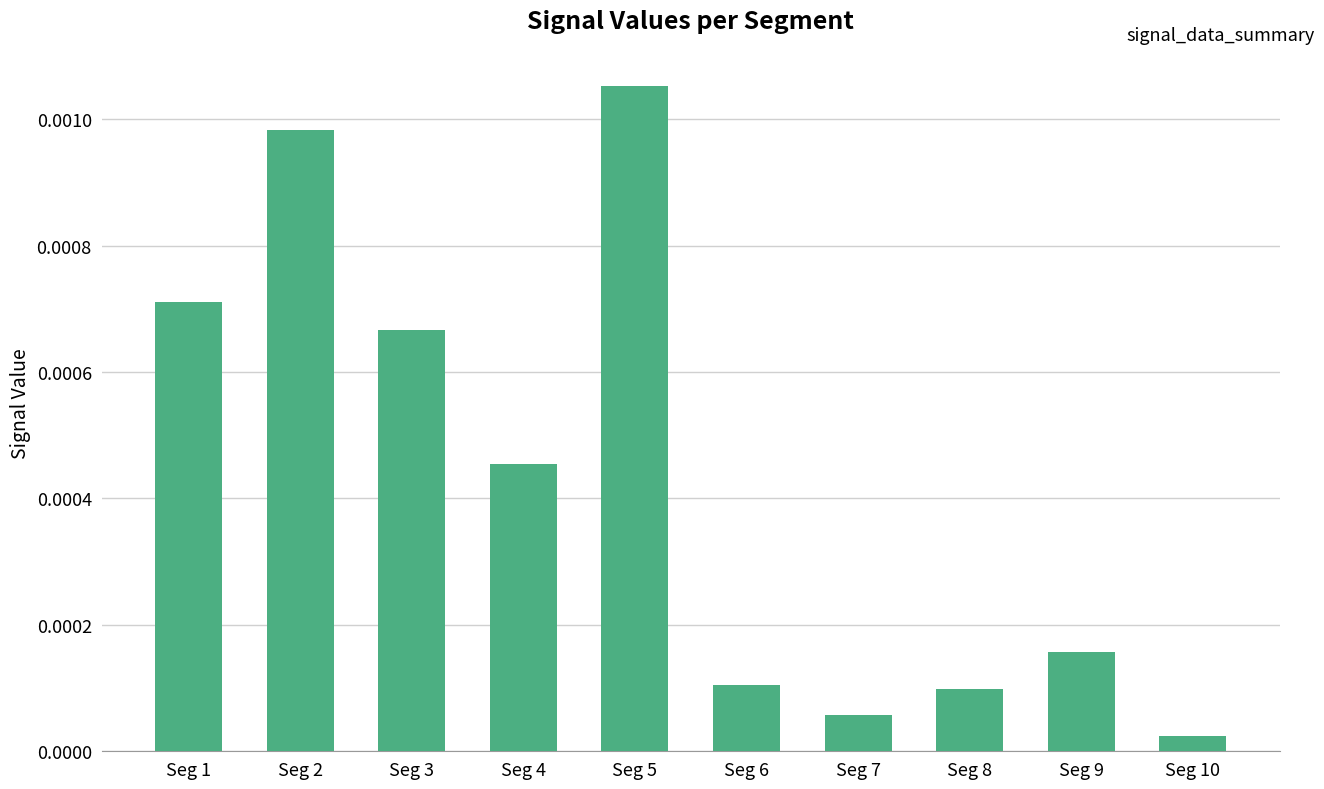

Between Seg 4 and Seg 1, which is larger?

Seg 1